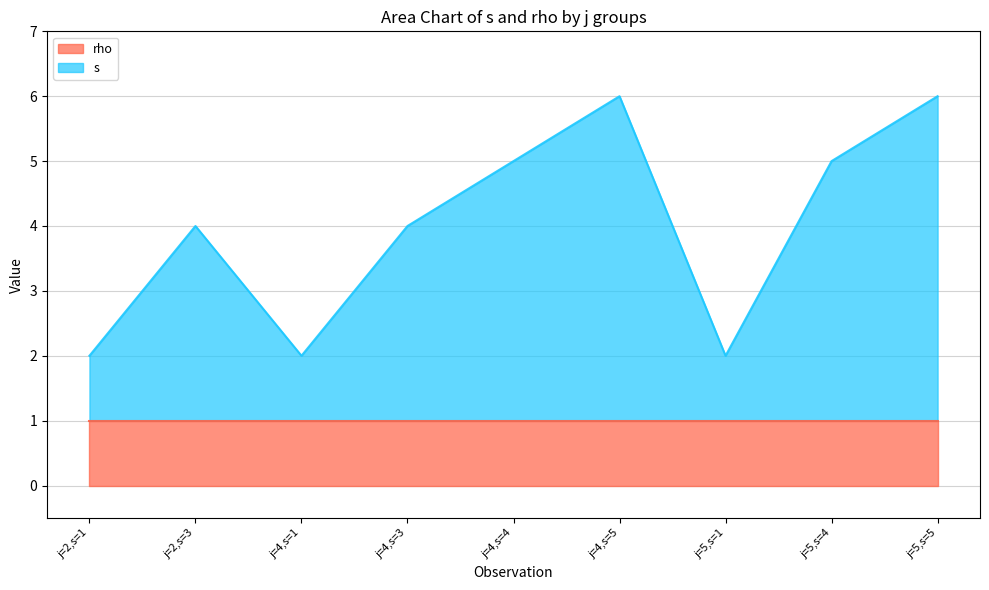

How many interior local valleys (lower than both neighbors) does the data have?

2